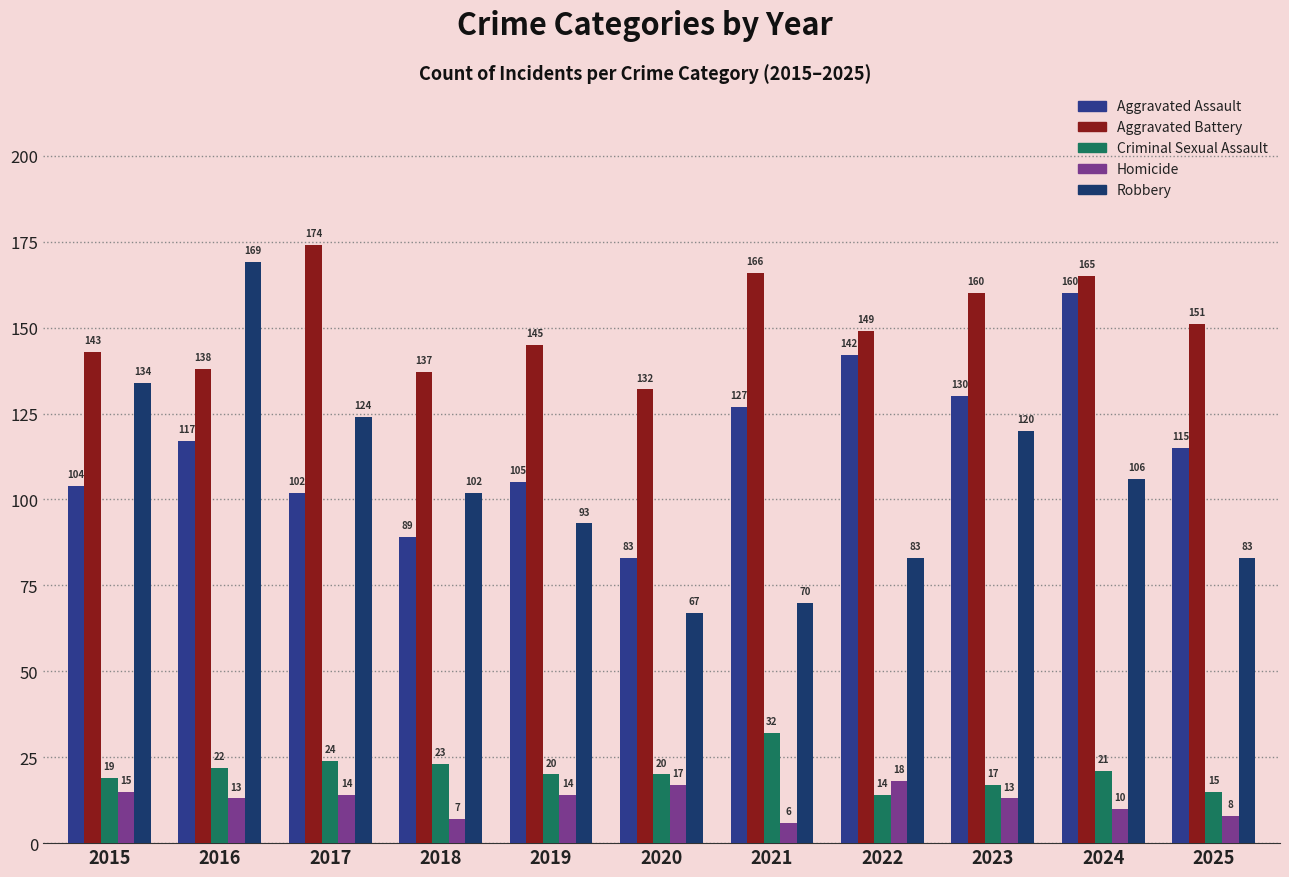

Reading left to right, extract all data points from this chart.

Aggravated Assault: 104	117	102	89	105	83	127	142	130	160	115
Aggravated Battery: 143	138	174	137	145	132	166	149	160	165	151
Criminal Sexual Assault: 19	22	24	23	20	20	32	14	17	21	15
Homicide: 15	13	14	7	14	17	6	18	13	10	8
Robbery: 134	169	124	102	93	67	70	83	120	106	83